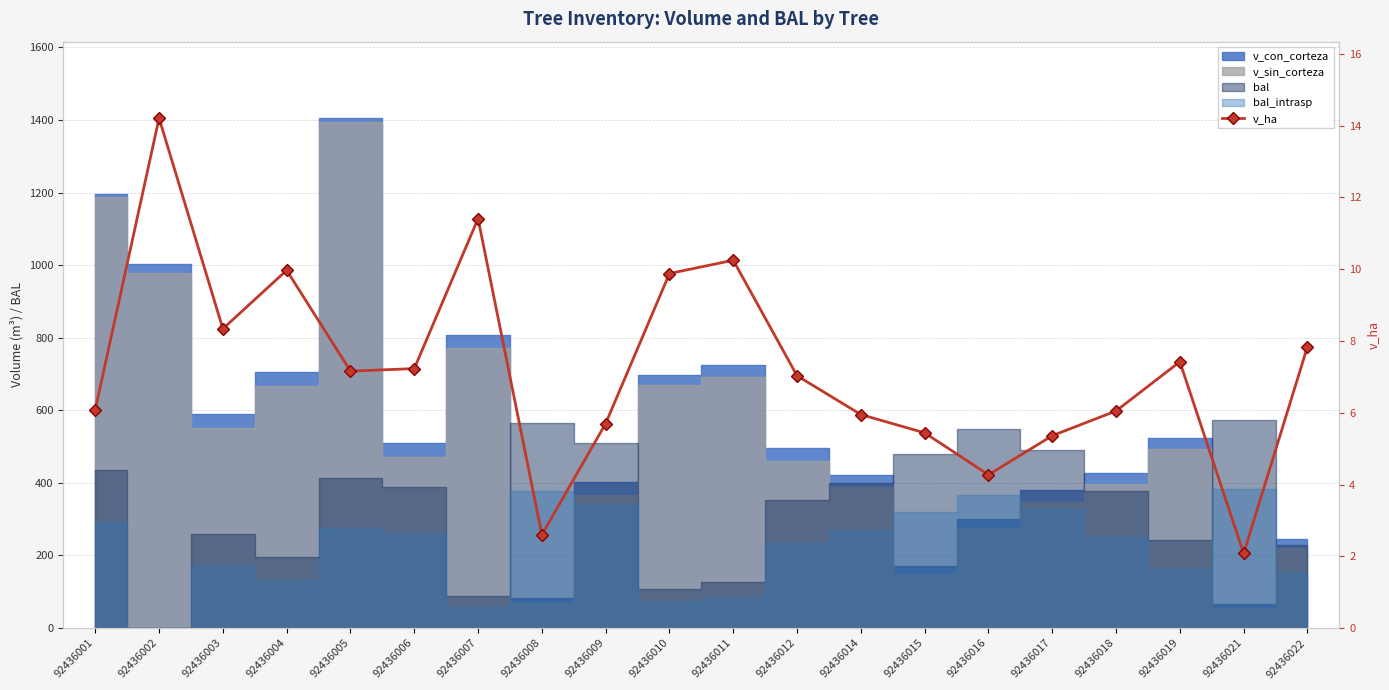

How many points are higher than both their immediate neighbors (excluding endpoints)?

5